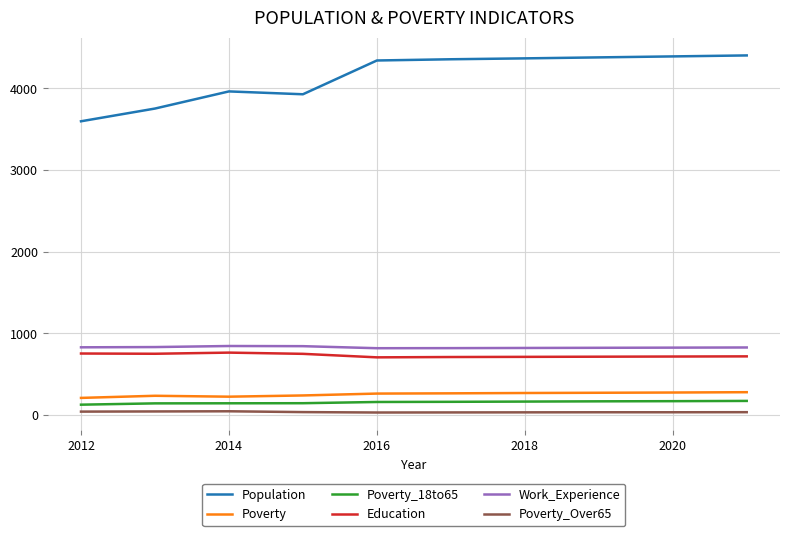

Which series has the widest spread of values?

Population